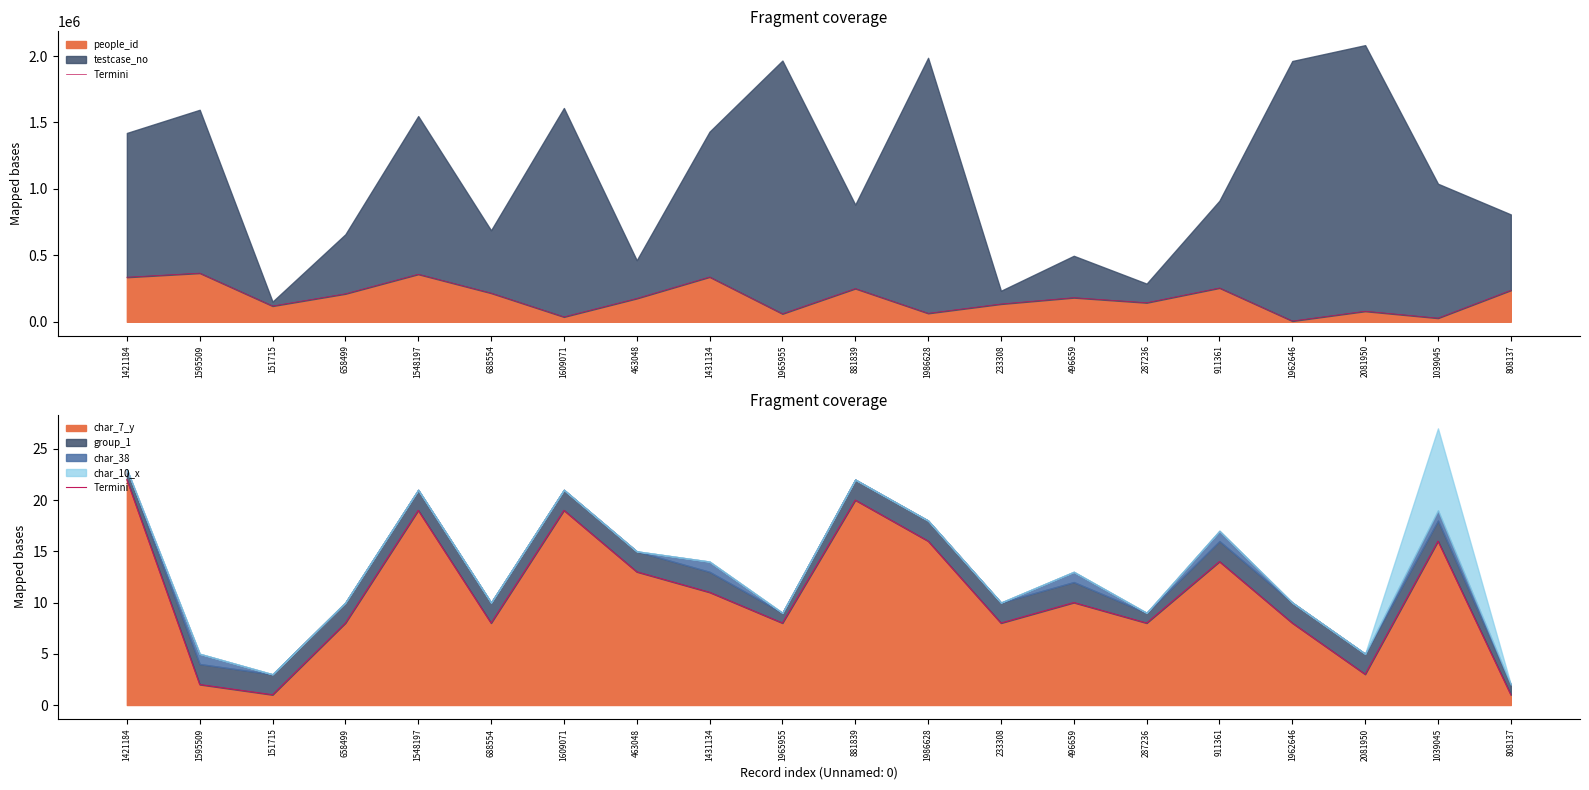

List the labels in order of value, largest first.

1421184, 881839, 1548197, 1609071, 1986628, 1039045, 911361, 463048, 1431134, 496659, 658499, 688554, 1965955, 233308, 287236, 1962646, 2081950, 1595509, 151715, 808137